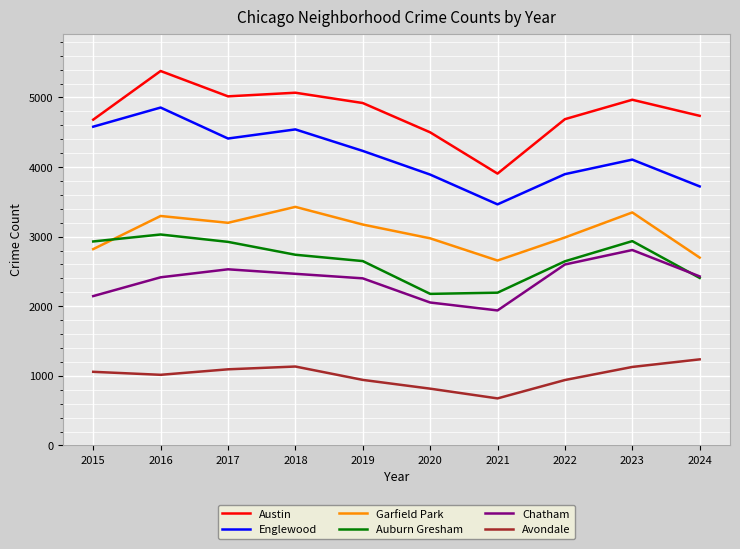

Is the value of Avondale at 2018 greater than the value of Austin at 2024?

No